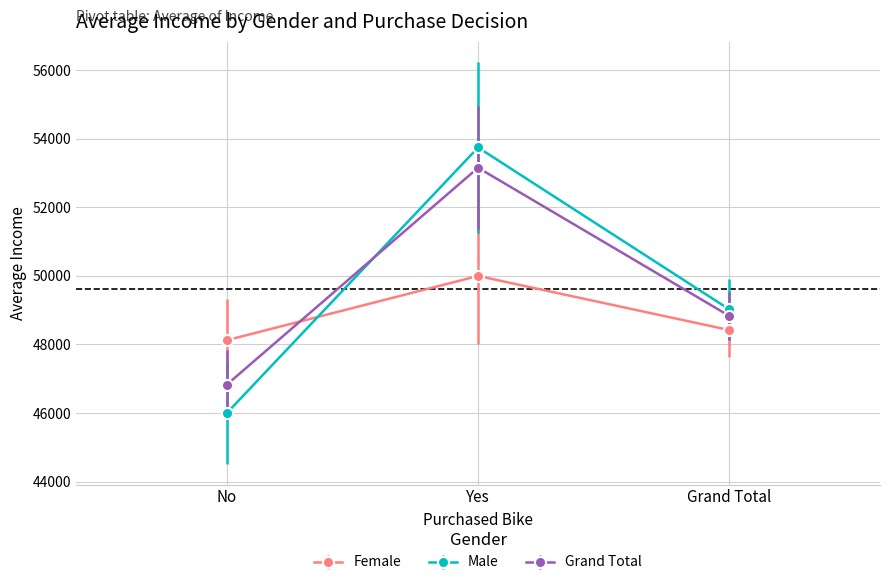

Is it true that Grand Total equals 65704.9 at Grand Total?

False